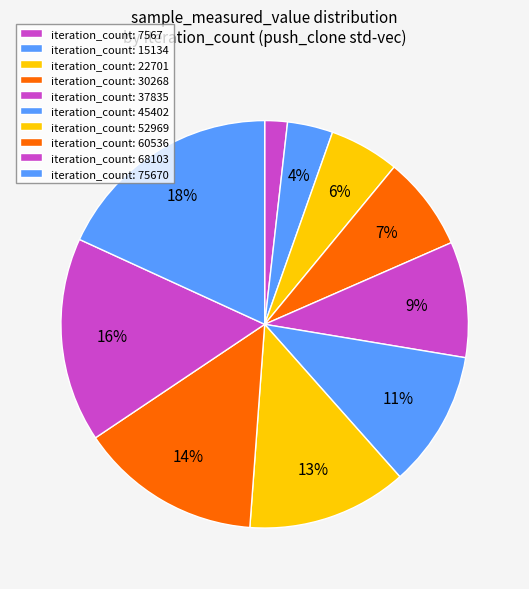

How many slices are in this pie chart?

10